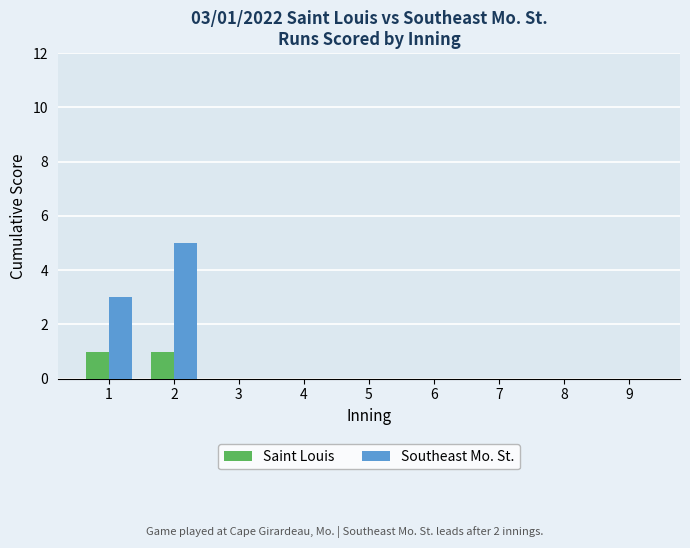

Reading right to left, extract all data points from this chart.

Saint Louis: 0	0	0	0	0	0	0	1	1
Southeast Mo. St.: 0	0	0	0	0	0	0	5	3